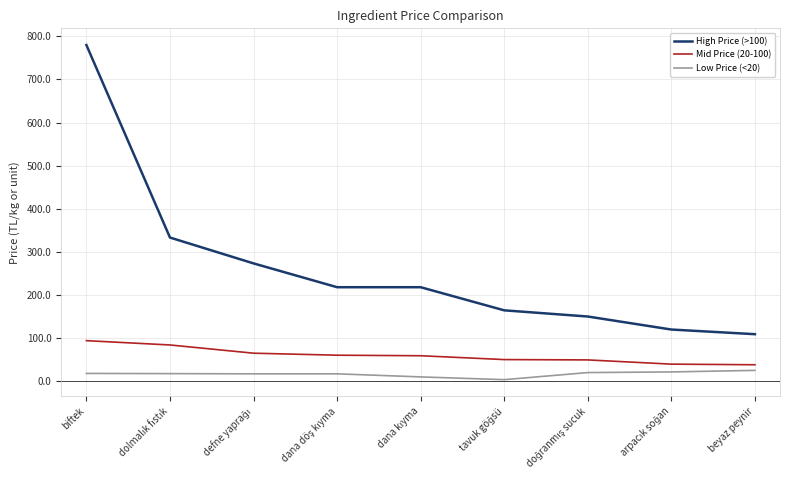

The High Price (>100) series shows 420.8 at biftek. True or false?

False